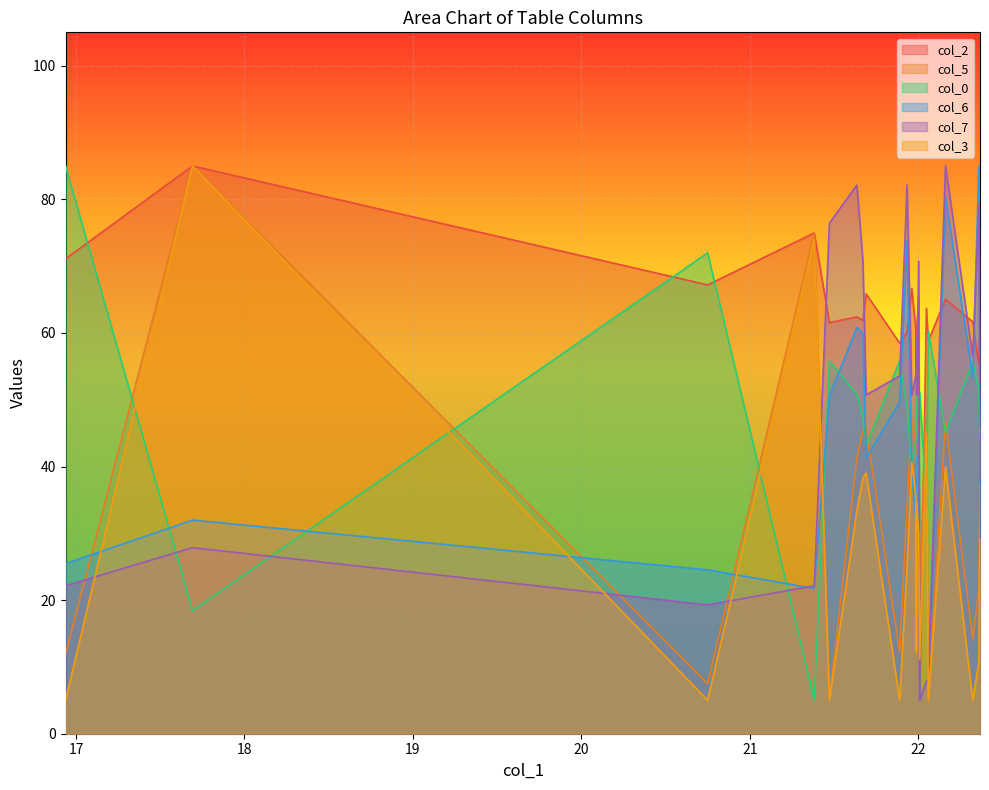

How many lines are shown in the chart?

6